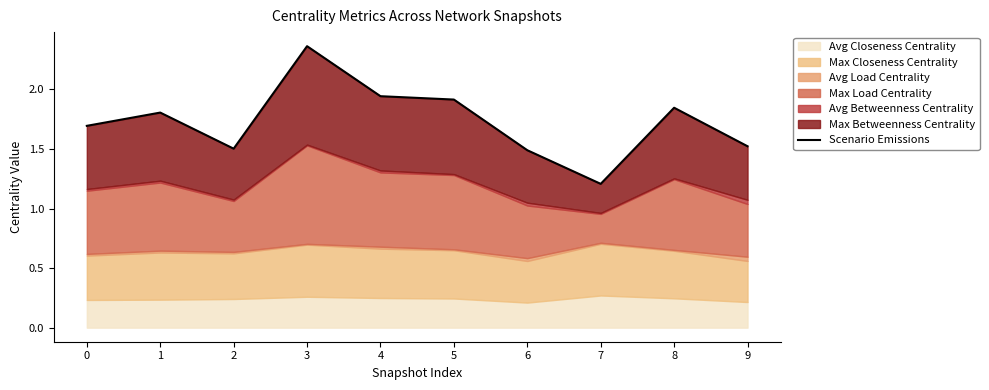

Is it true that the value at 2 is 1.5?

True